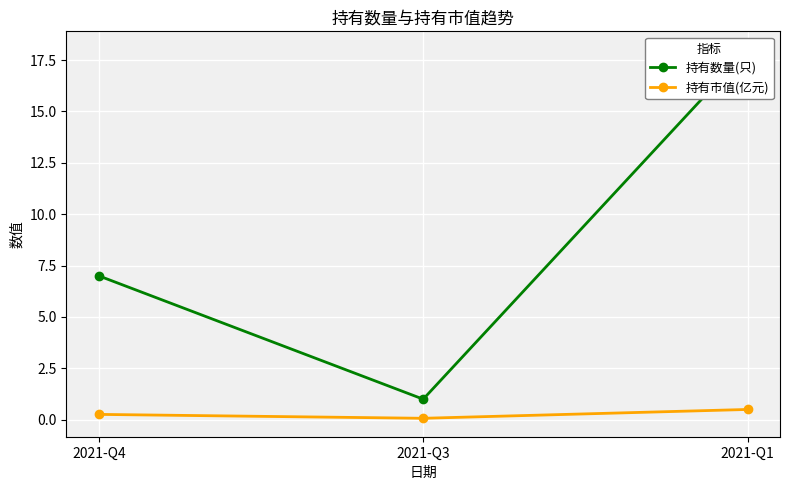

Count the number of data series in this chart.

2